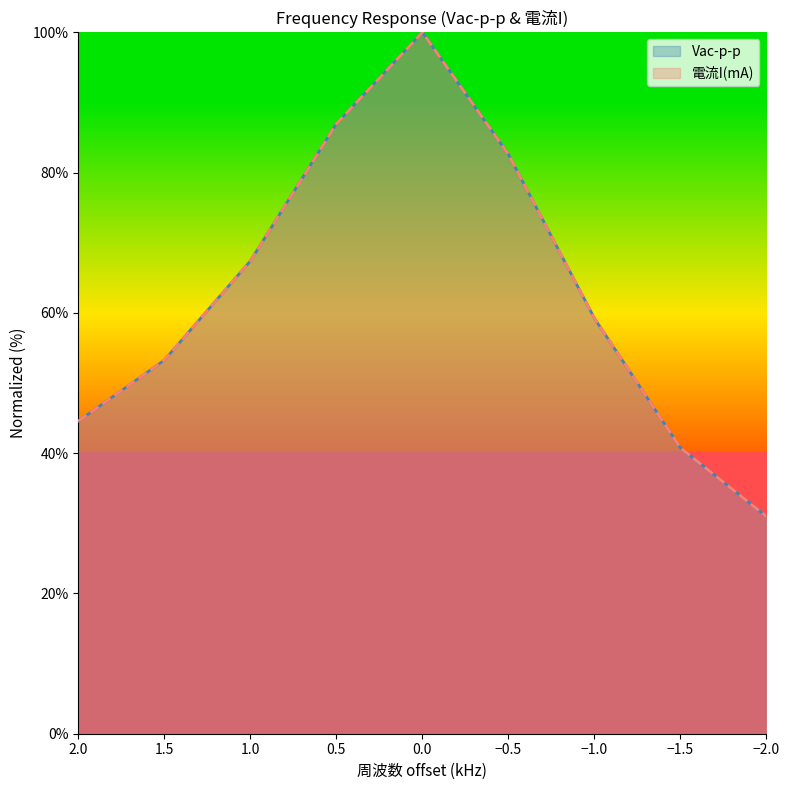

Is it true that Vac-p-p equals 38.0 at 1.0?

False